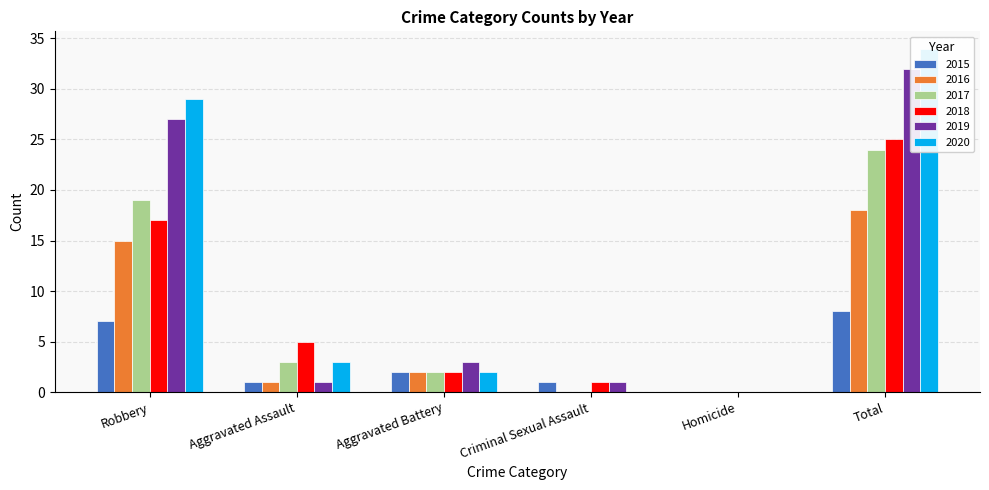

What is the difference between the second highest and second lowest values in the 2020 series?

29